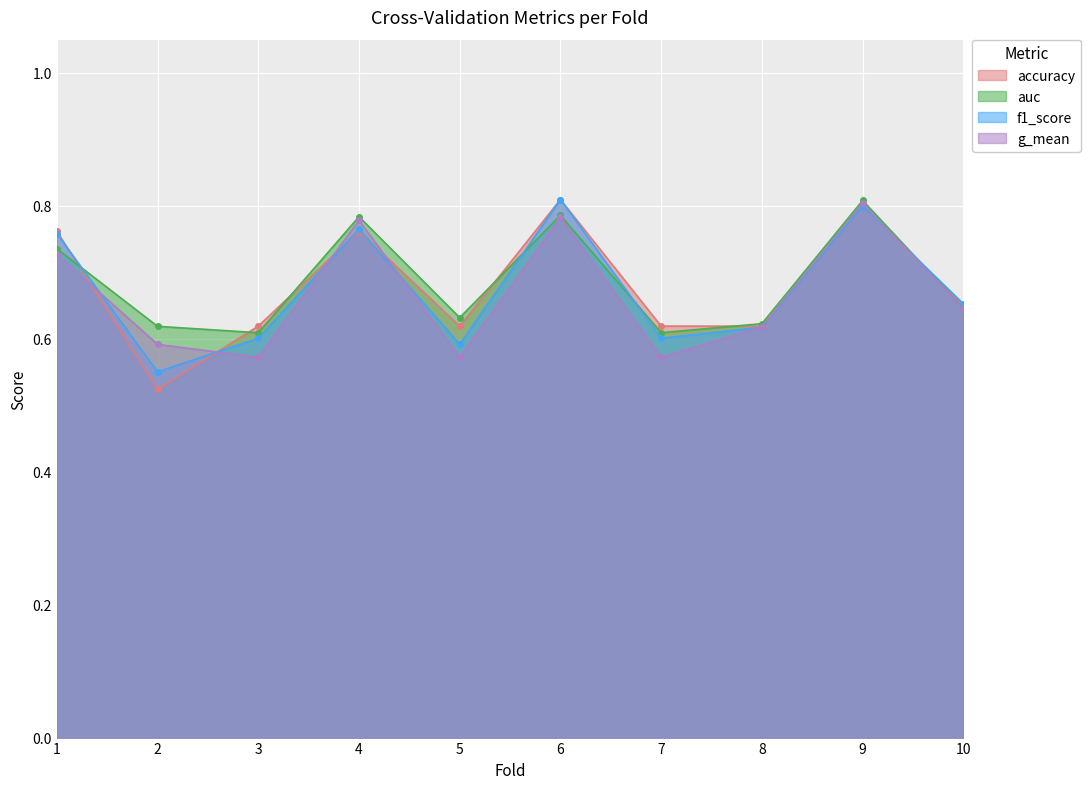

What is the smallest value displayed?

0.5